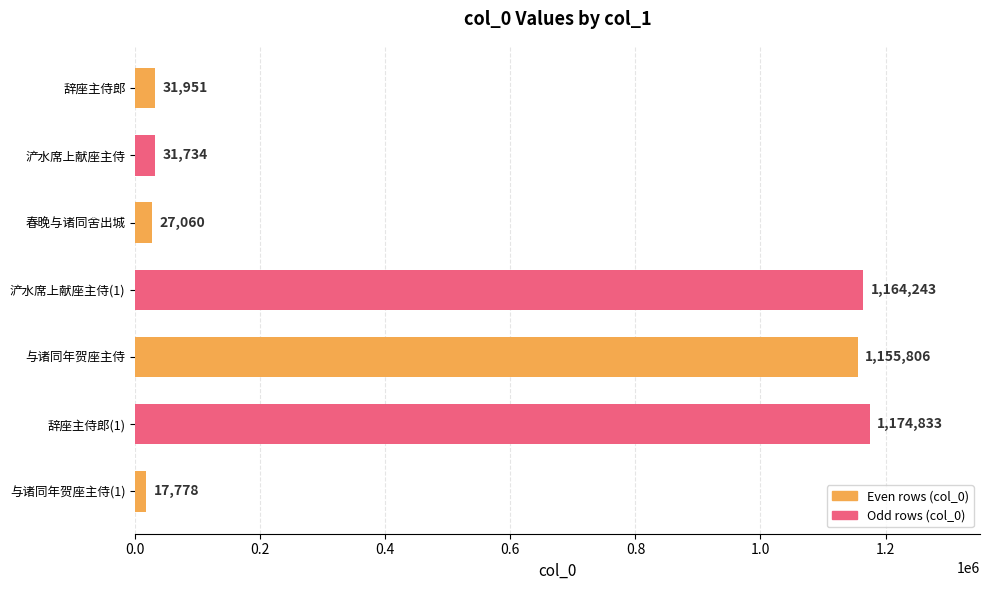

At which category does the chart reach its peak across all series?

辞座主侍郎(1)